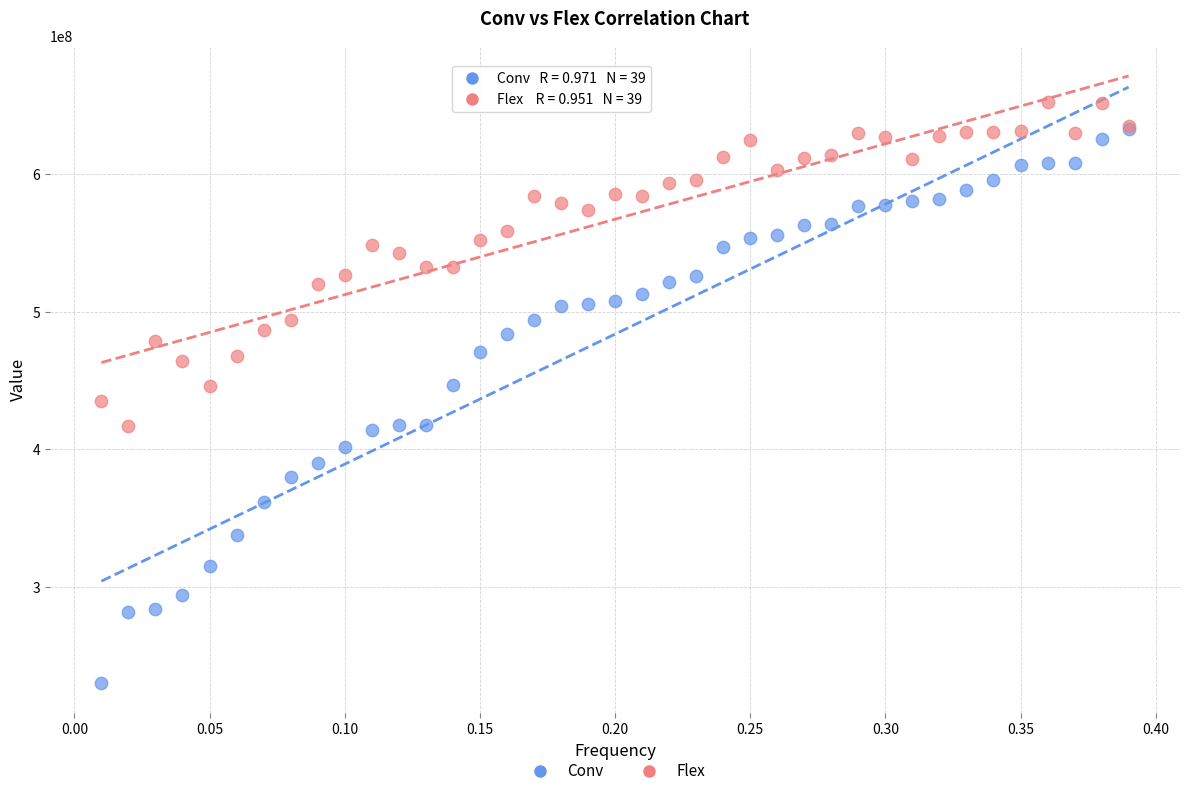

Which series contains the highest Y value?

Flex